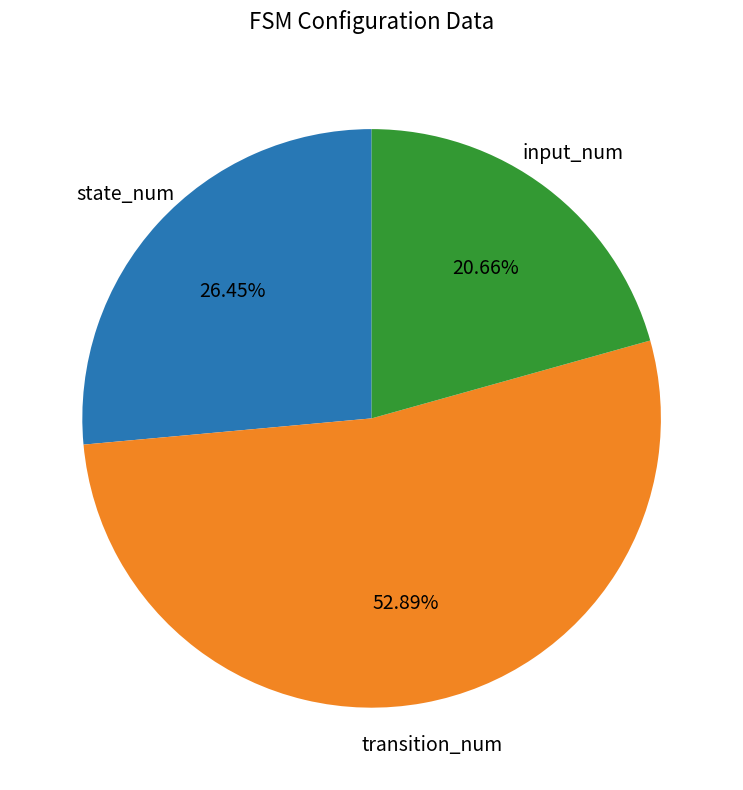

Does any single category account for the majority?

Yes